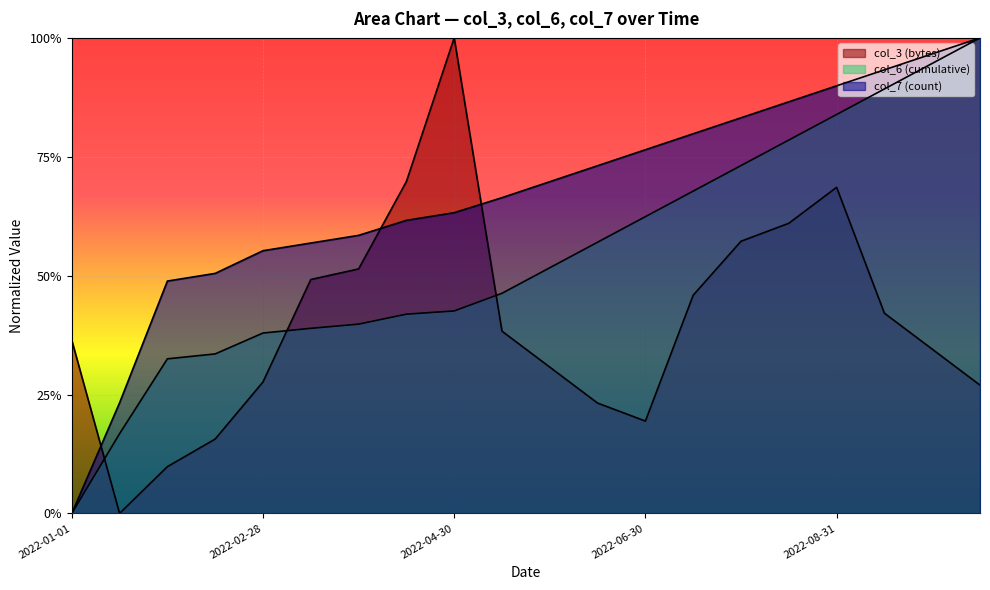

How many positive values does the col_7 series have?

19